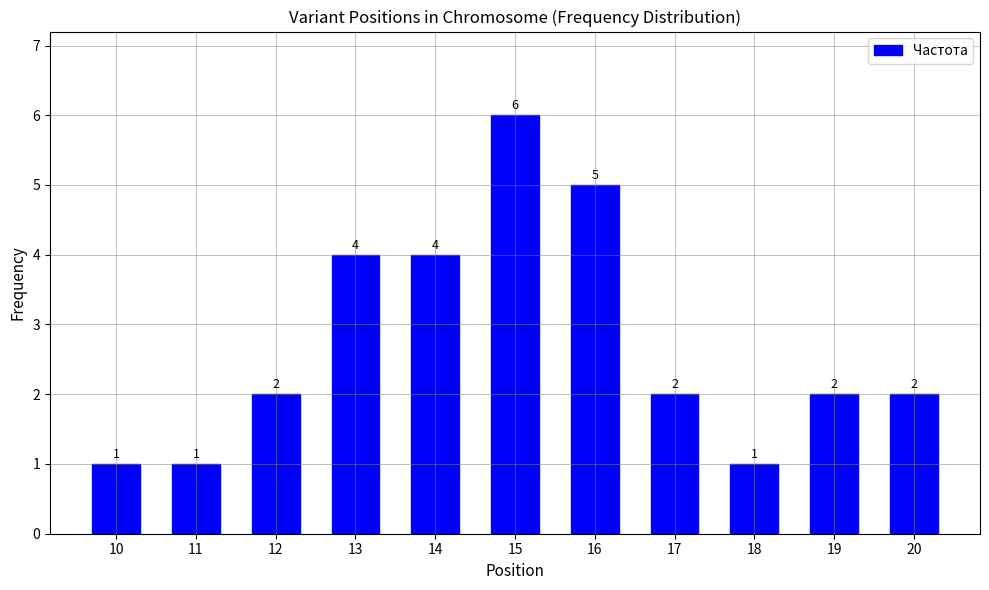

What is the value of the 4th bar from the left?

4